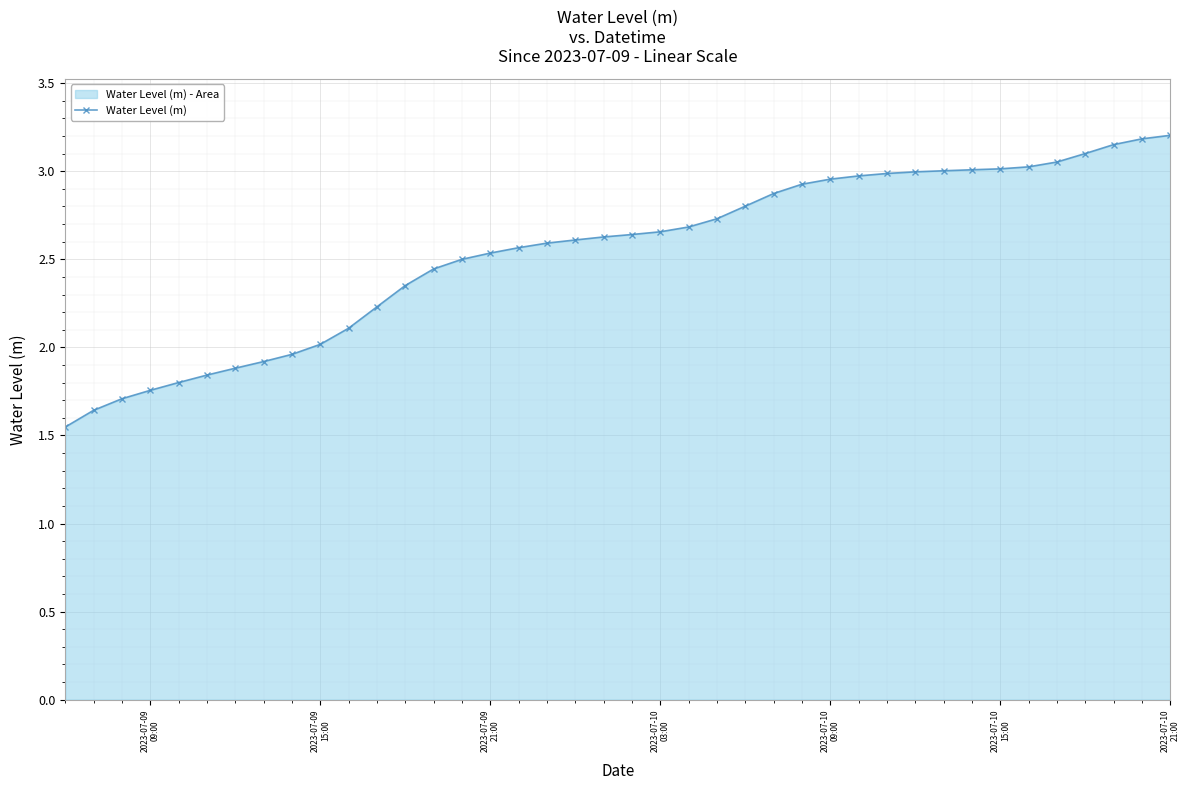

What is the sum of all values?

101.6